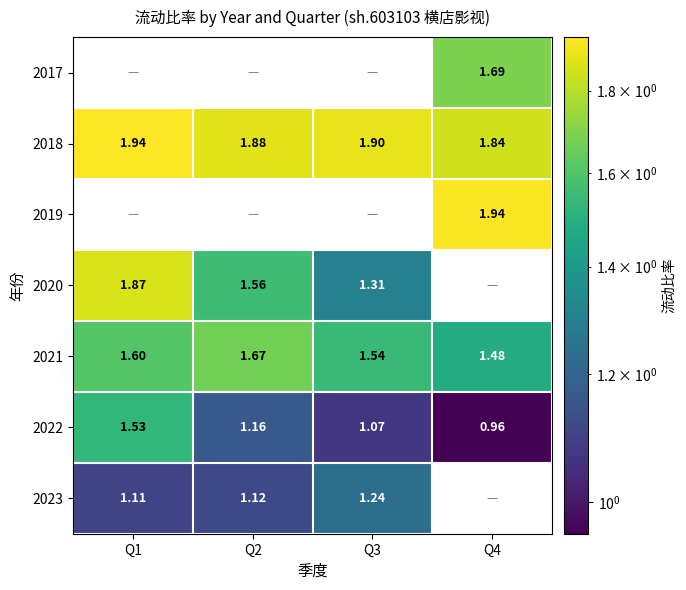

What is the smallest value displayed?

1.0